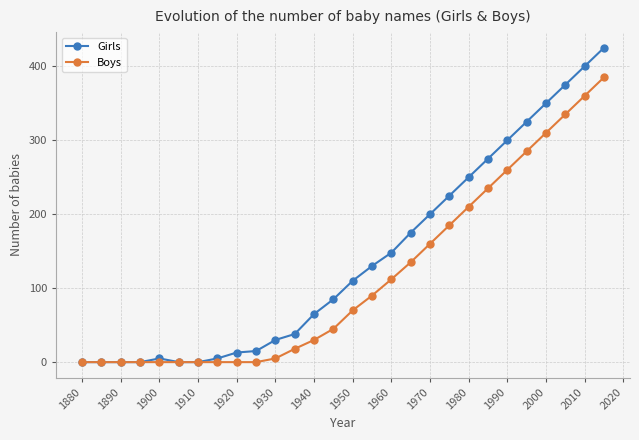

How many lines are shown in the chart?

2